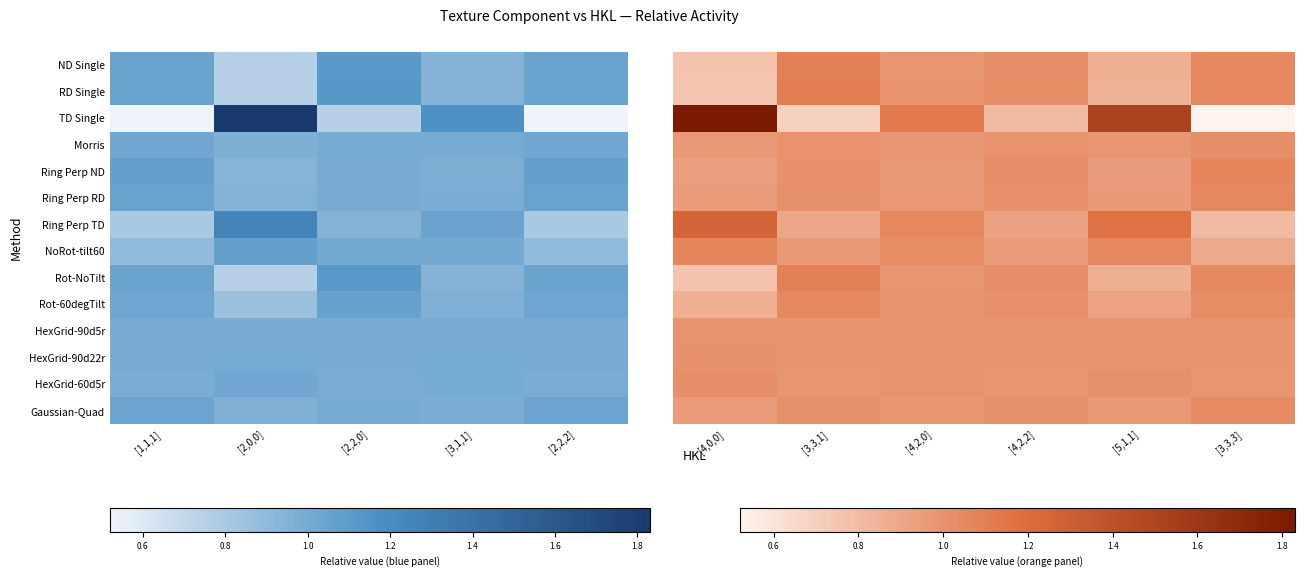

What is the highest value of the Ring Perp ND series?

1.1